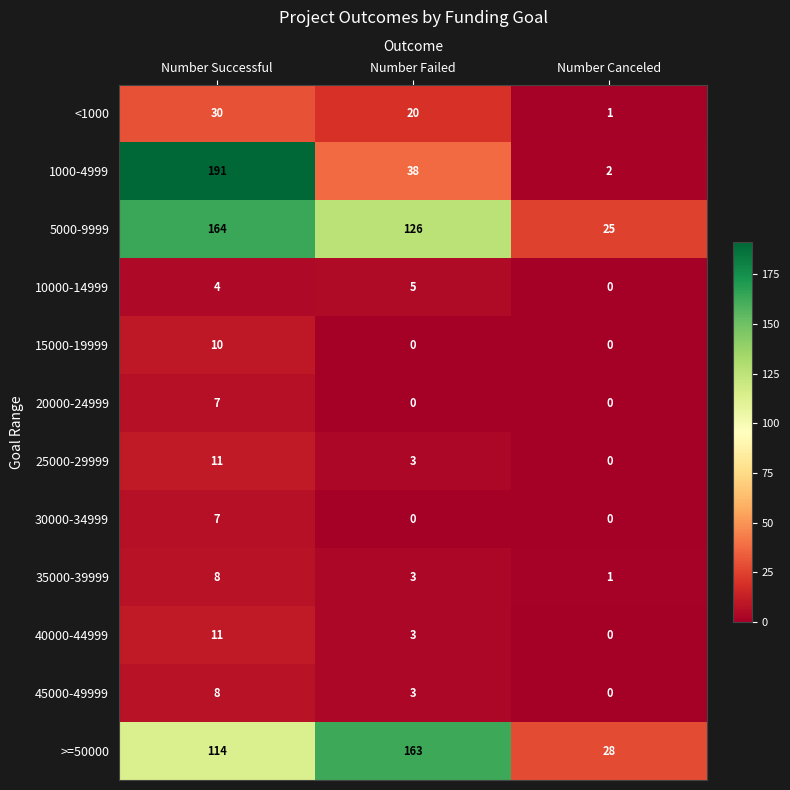

How many distinct data groups are displayed?

12